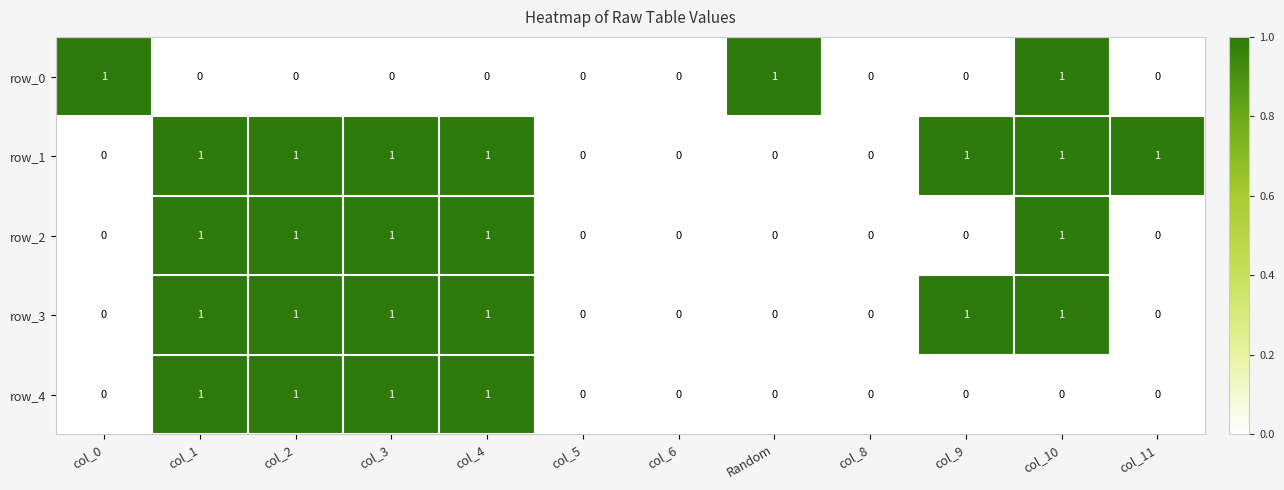

Count the row_0 values in the range 0 to 1.

12